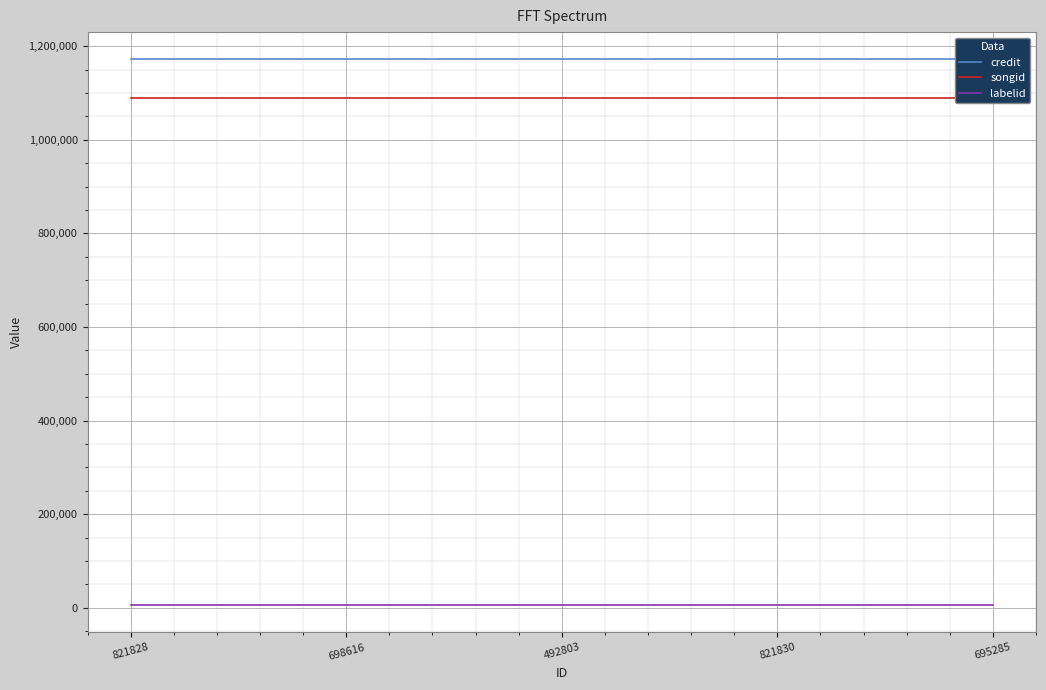

Reading right to left, what are all the values shown in this chart?

credit: 1171709	1171709	1171709	1171709	1171709
songid: 1088438	1088438	1088438	1088438	1088438
labelid: 5581	5581	5581	5581	5581